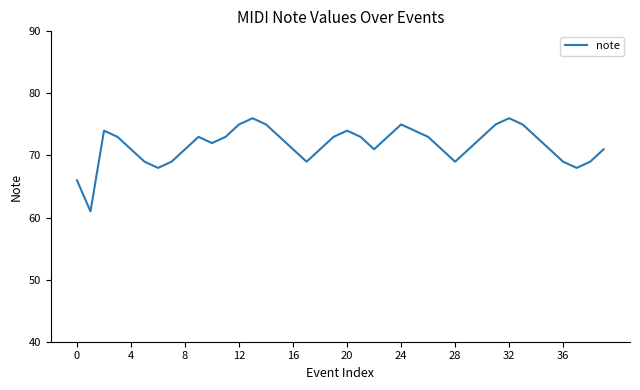

What is the difference between the maximum and minimum values?

15